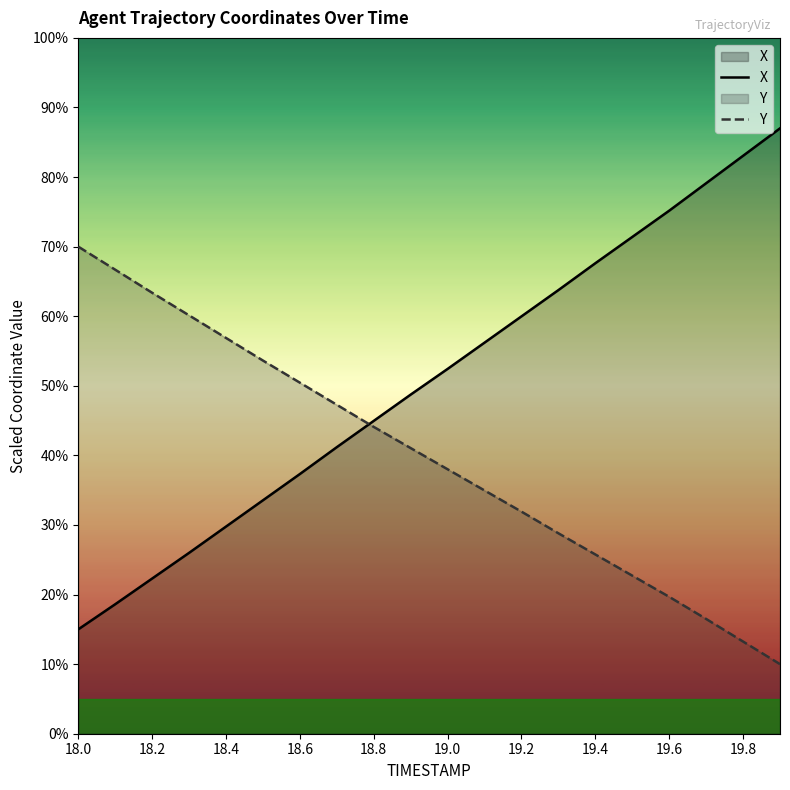

True or false: Y has more than 1 points higher than both neighbors.

False